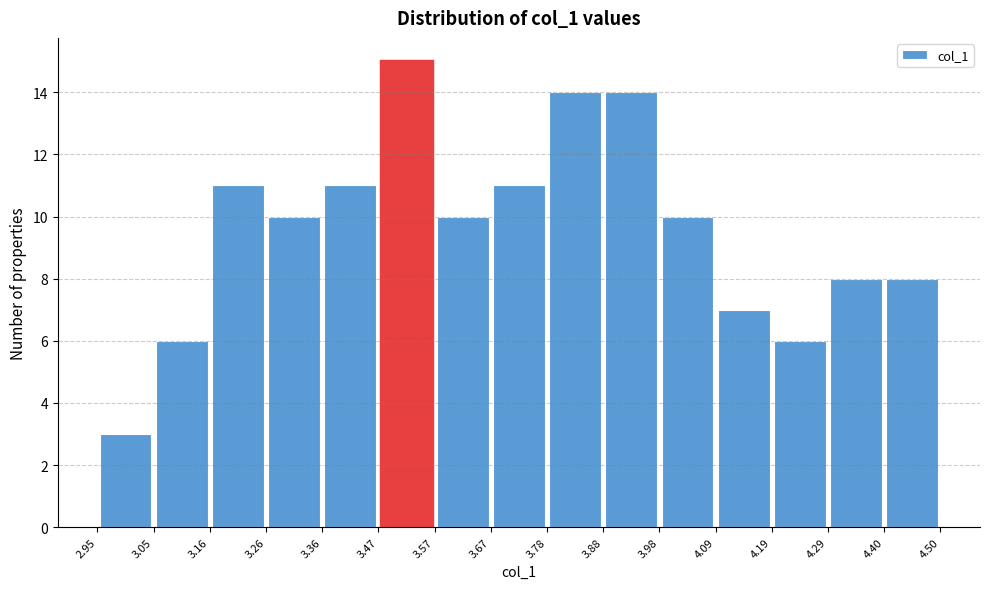

Which range on the x-axis has the tallest bar?

3.47 to 3.57